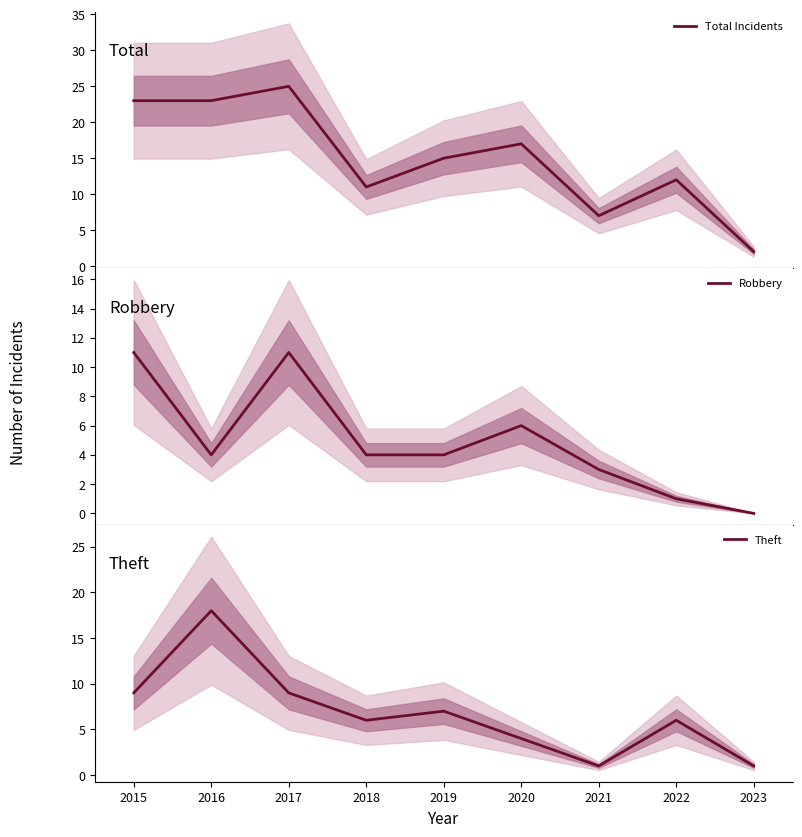

Which category has the highest value in the Total Incidents series?

2017